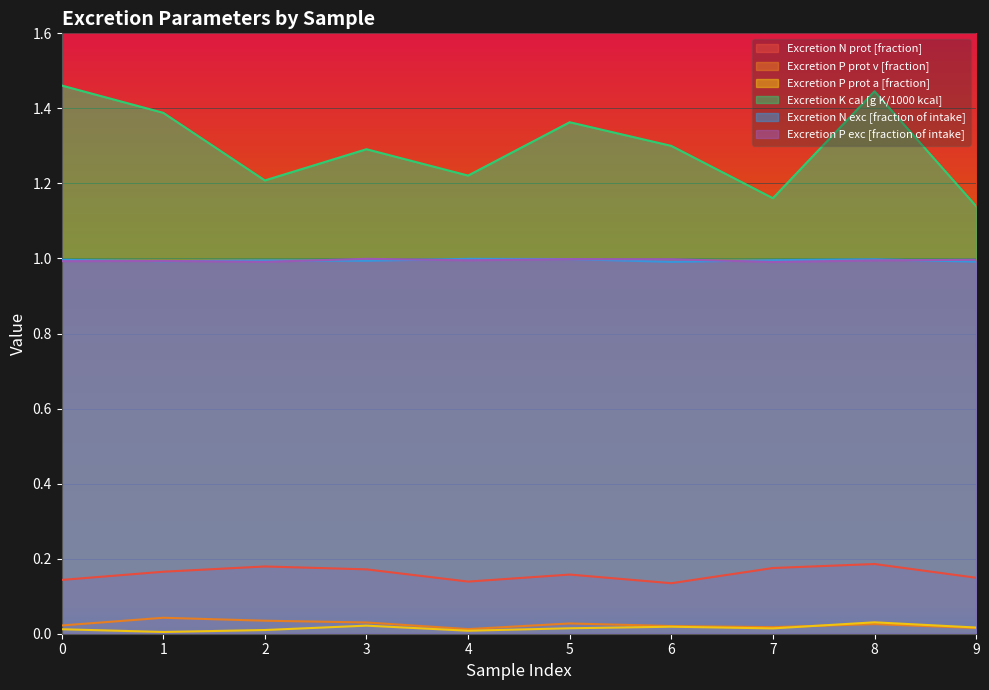

What is the sum of all Excretion P prot v [fraction] values?

0.2